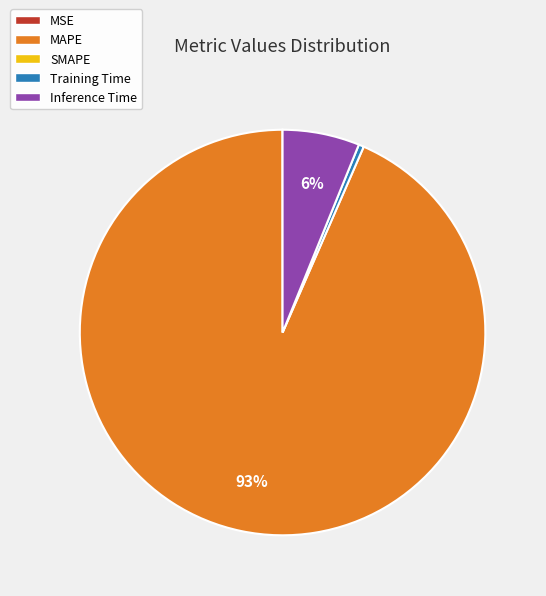

To the nearest percent, what is the average slice percentage?

25%